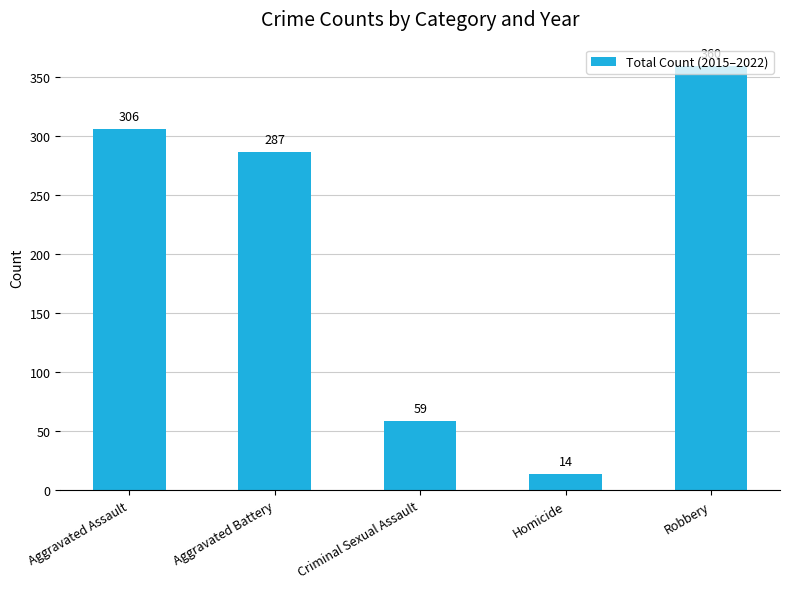

What is the minimum value shown in the chart?

14